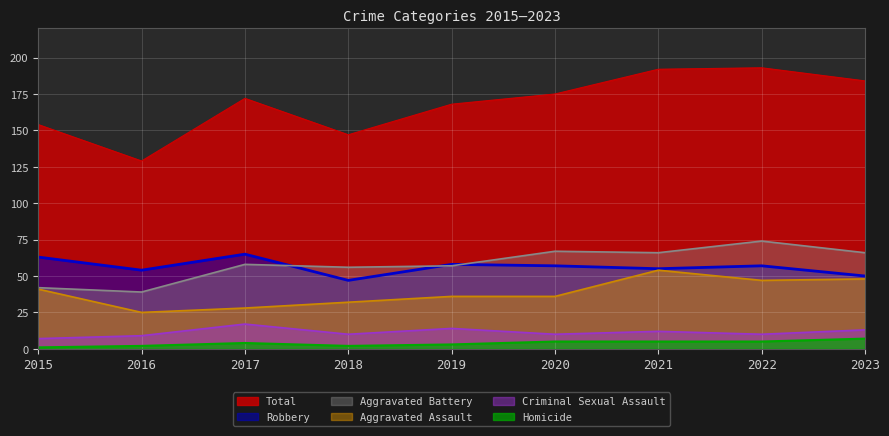

Which label corresponds to the largest value in the chart?

2022